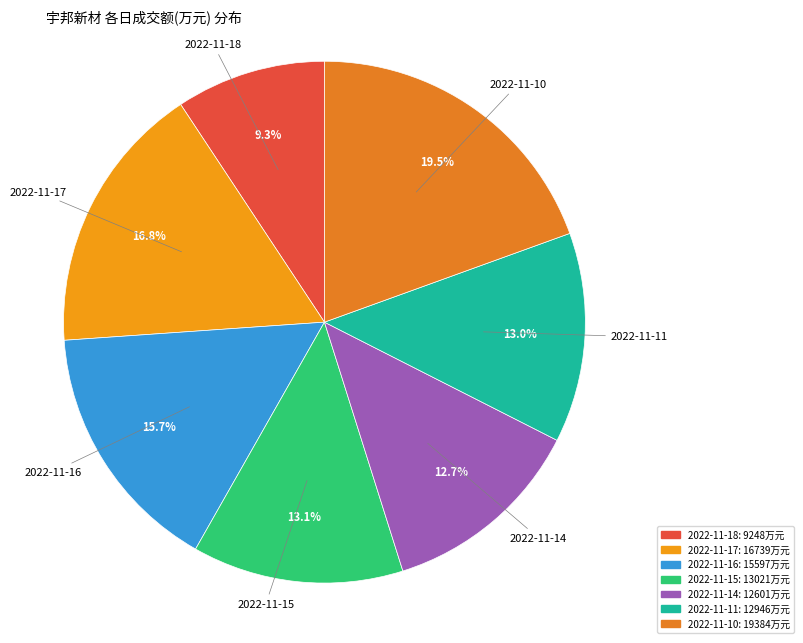

Is there any slice that represents more than half of the pie?

No